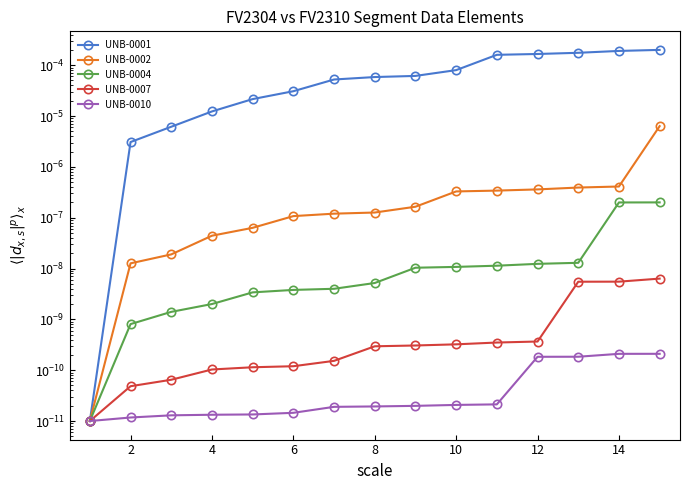

True or false: UNB-0007 has more than 0 points higher than both neighbors.

False